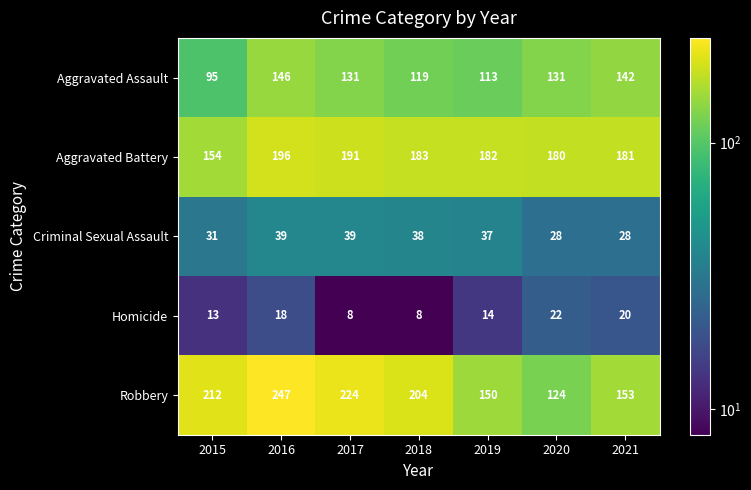

At which category is the sum across all series the highest?

2016